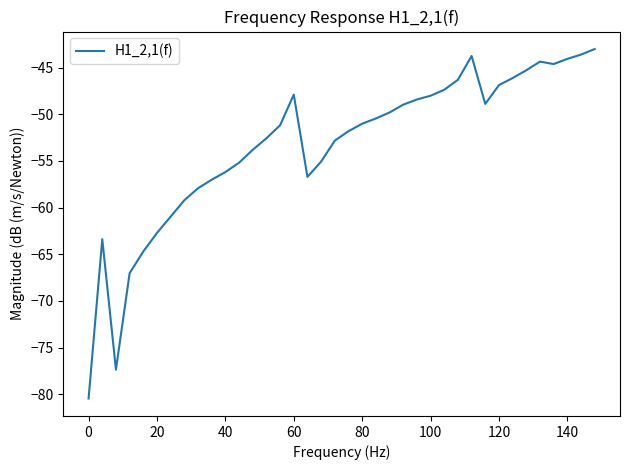

What is the greatest value displayed?

-43.0